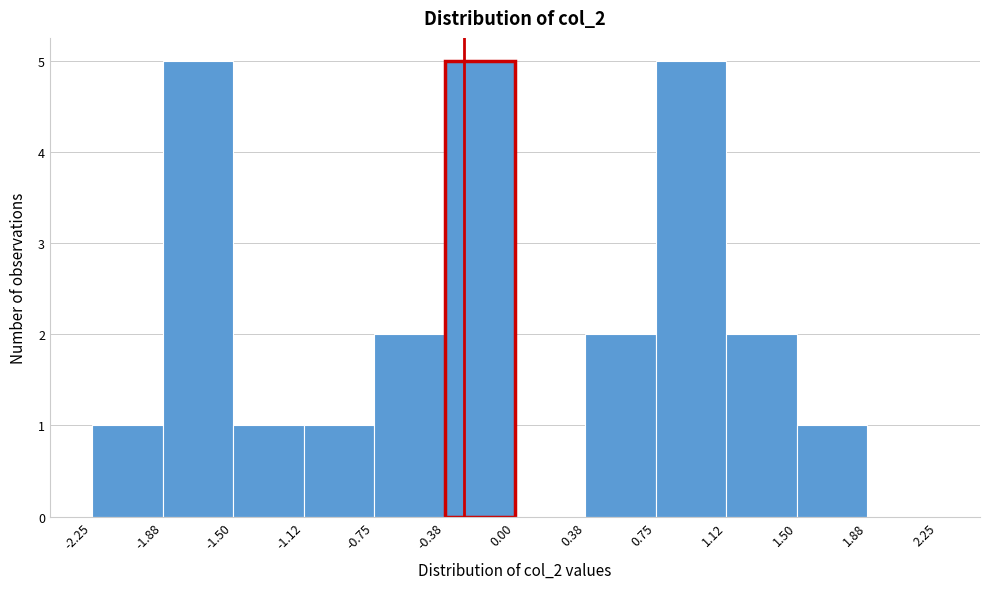

How tall is the bar that spans -0.75 to -0.38 on the x-axis? The values are not printed on the chart, so give them approximately, as read against the axis.

2